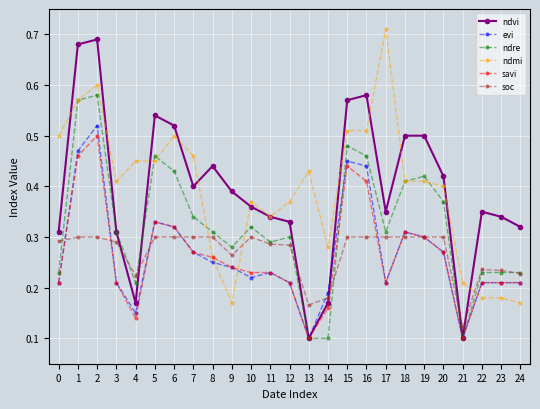

At which category is the sum across all series the highest?

2